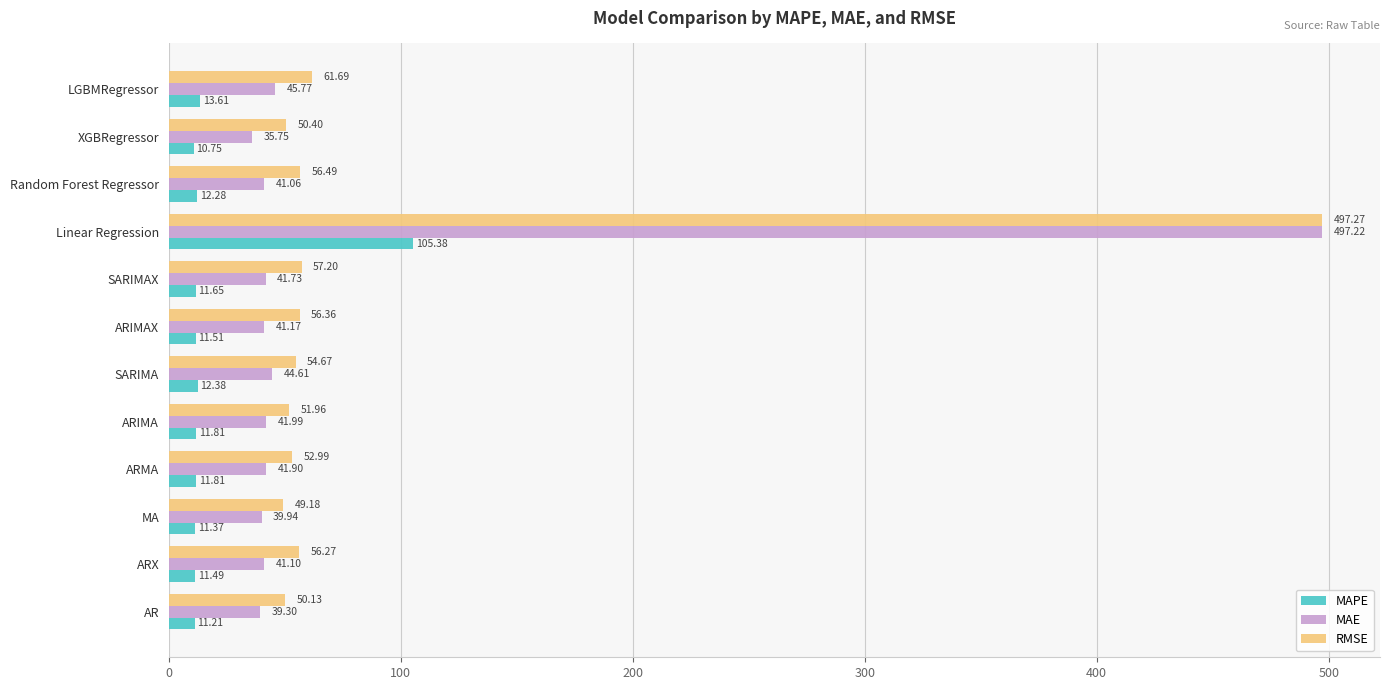

What is the maximum value shown in the chart?

497.3